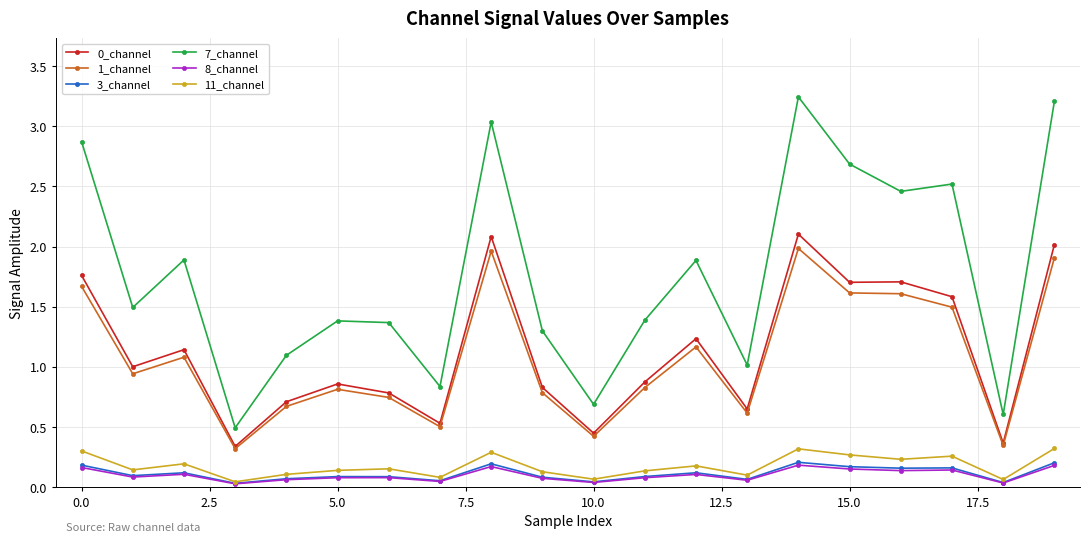

Which series has the largest range (max minus min)?

7_channel